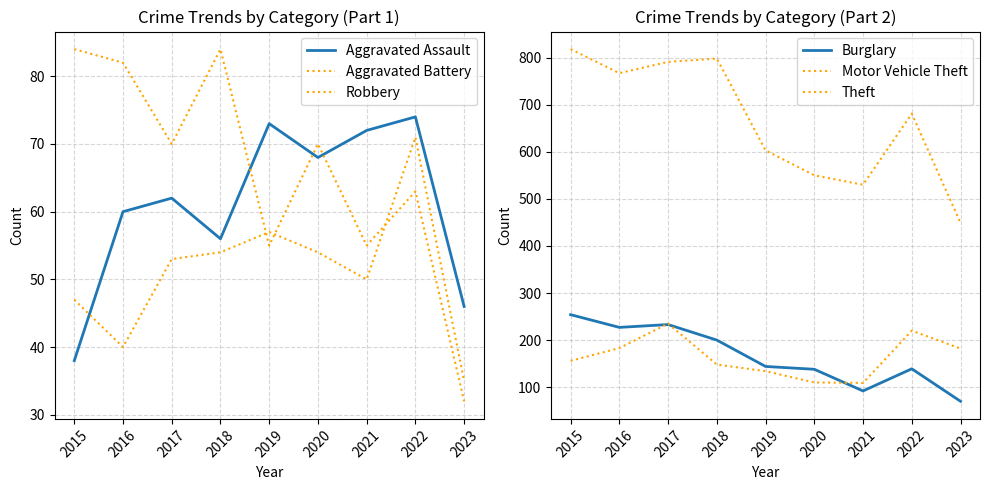

Read the Motor Vehicle Theft value at 2015, to the nearest 5.

155